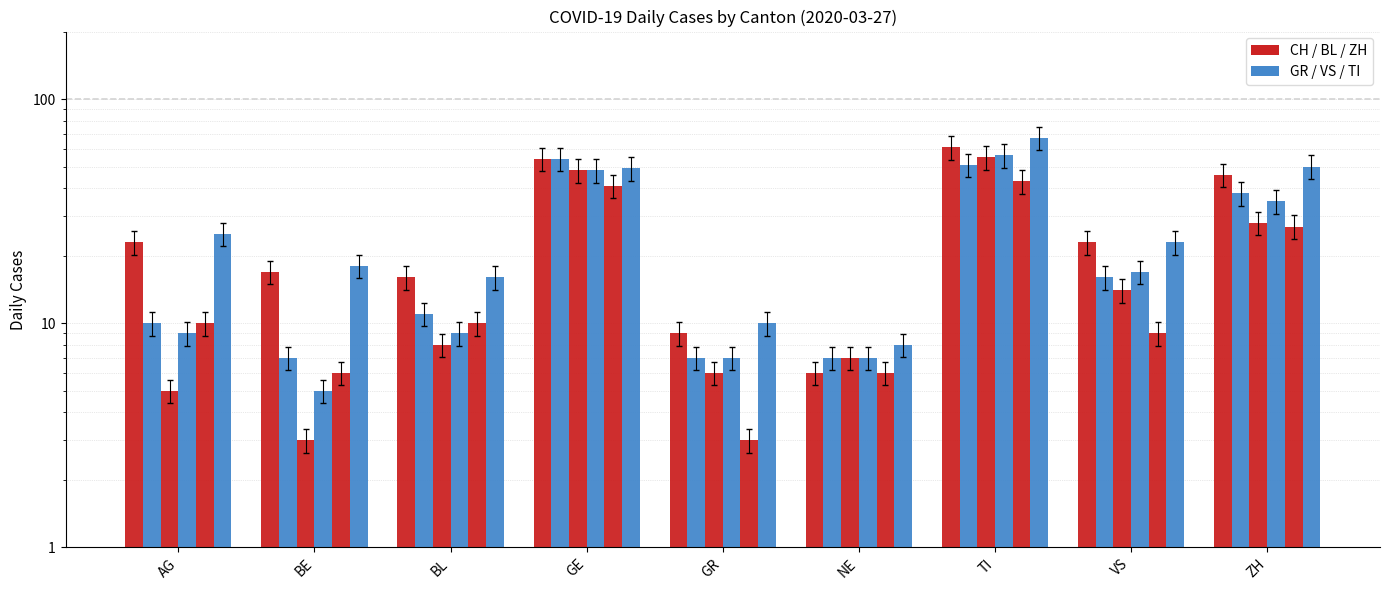

At which label is VS closest to 29?

ZH